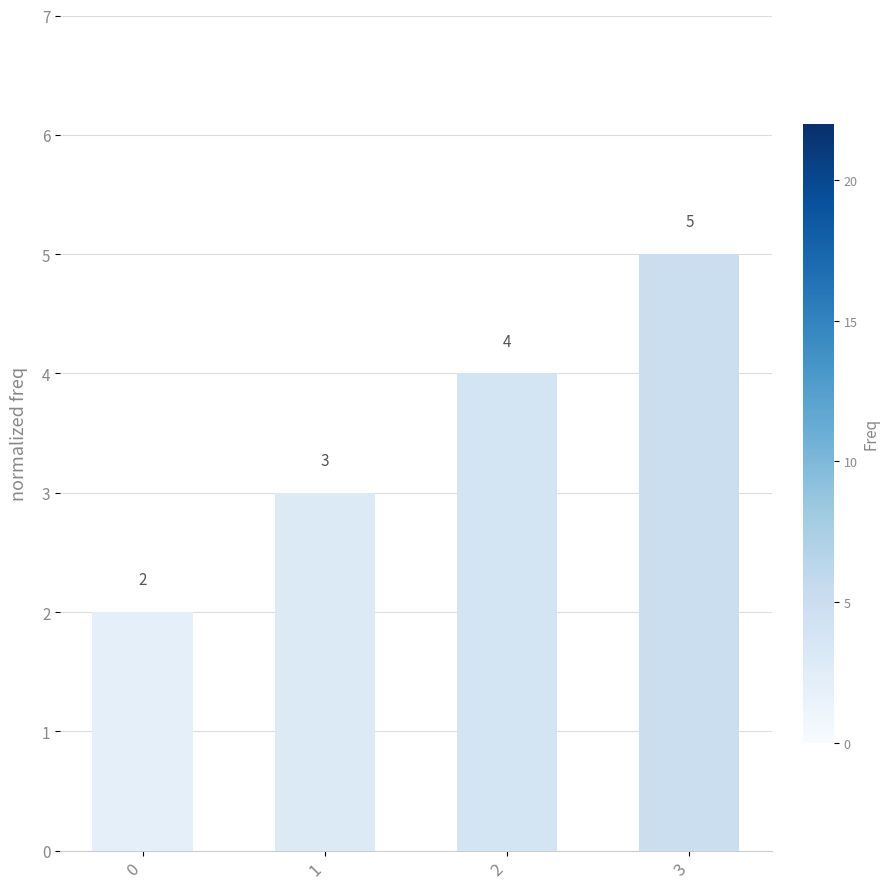

List the labels in order of value, largest first.

3, 2, 1, 0